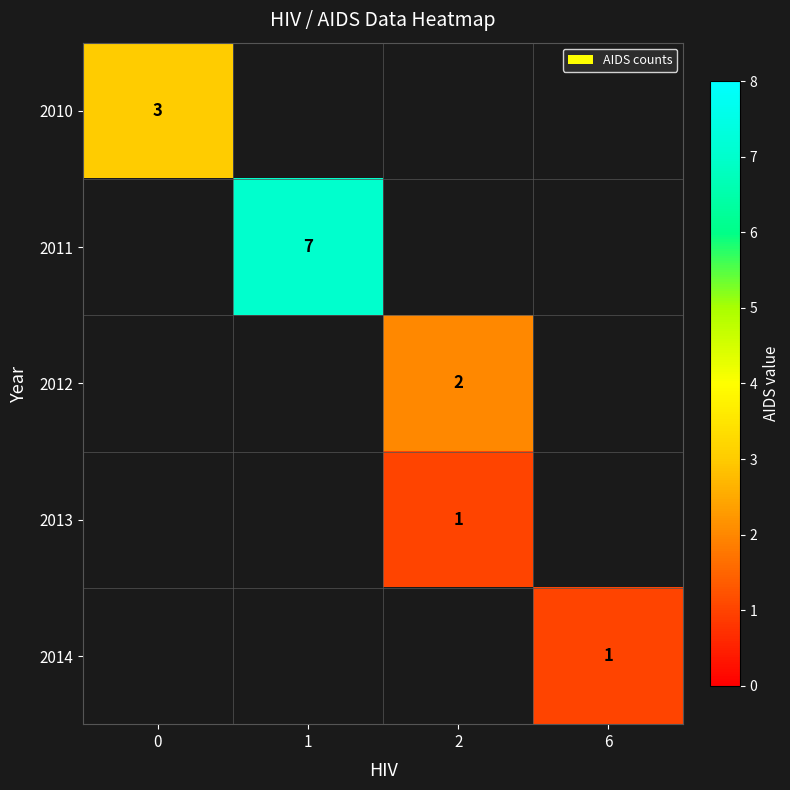

At how many categories does at least one series exceed 2?

2